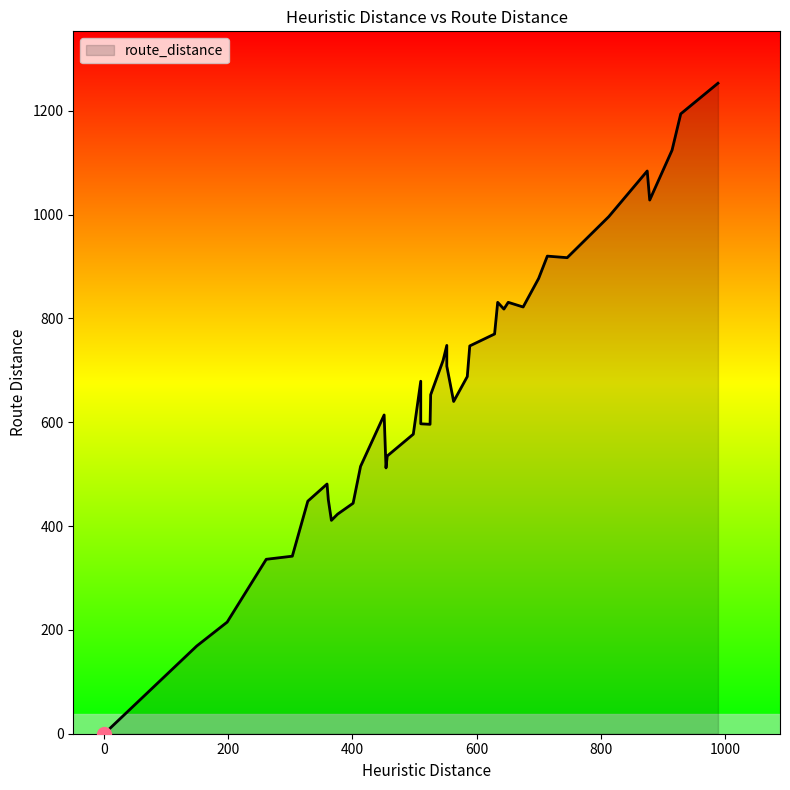

Approximately how many times larger is the value at 28 compared to 31?

1.3